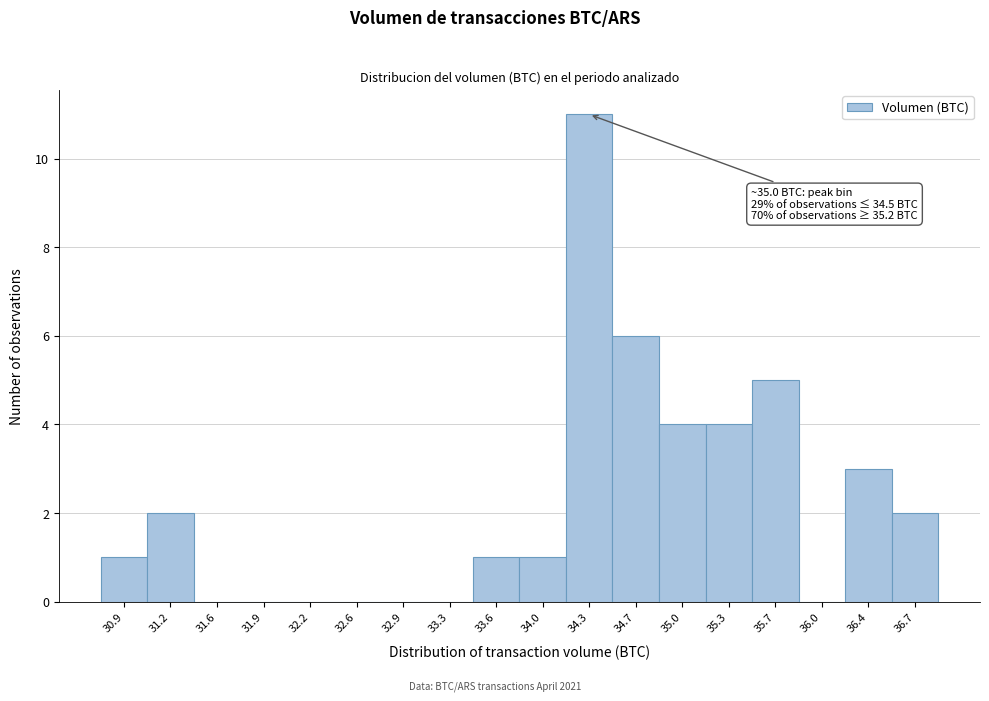

Over which range of the x-axis is the bar tallest?

34.15 to 34.50